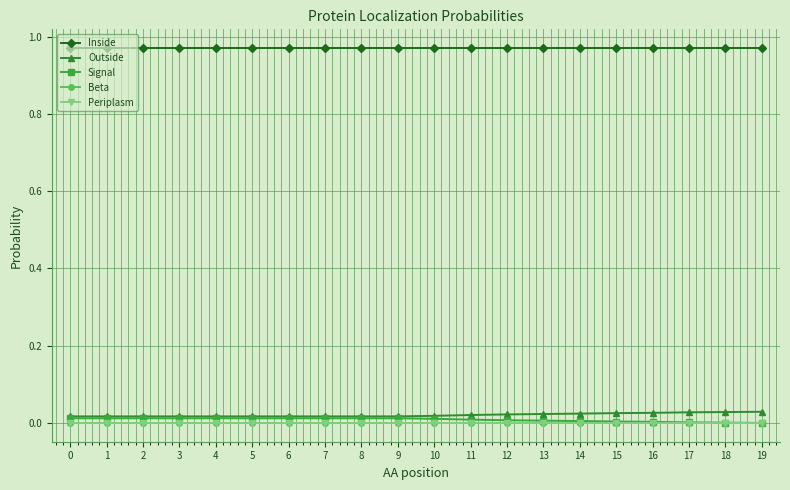

True or false: Beta and Inside cross at least once.

False